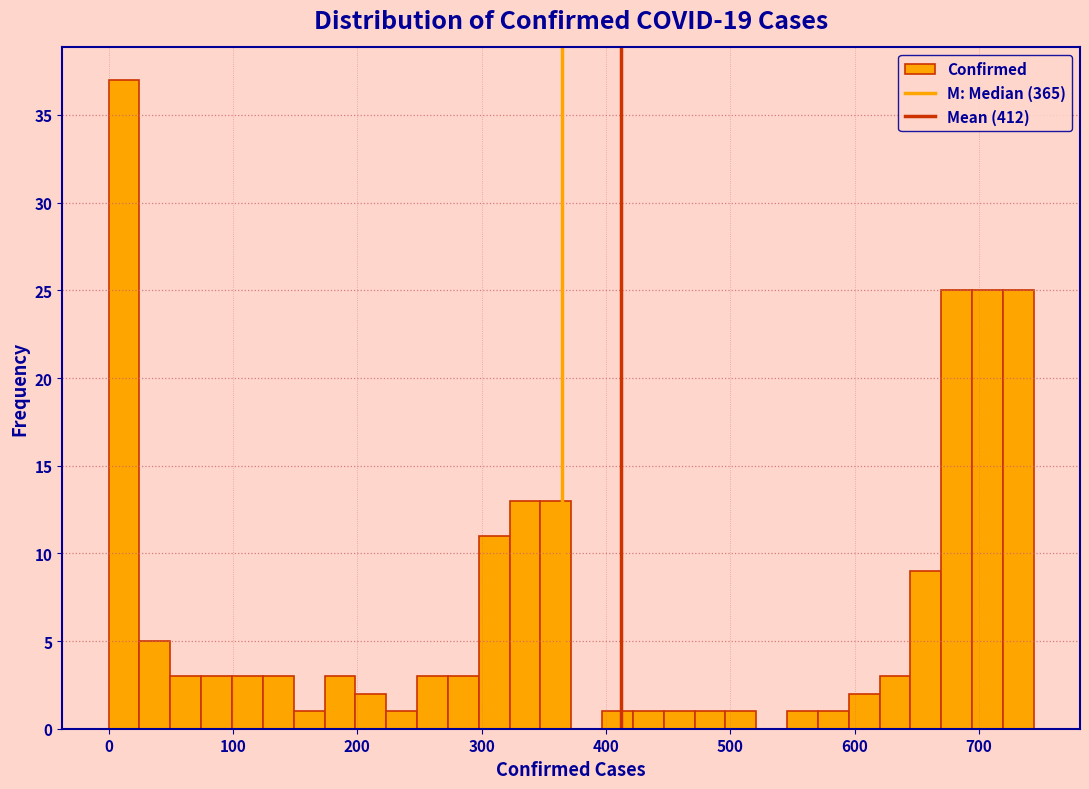

Around what value on the x-axis is the tallest bar? Give the approximate position of its centre, as read against the axis.

10